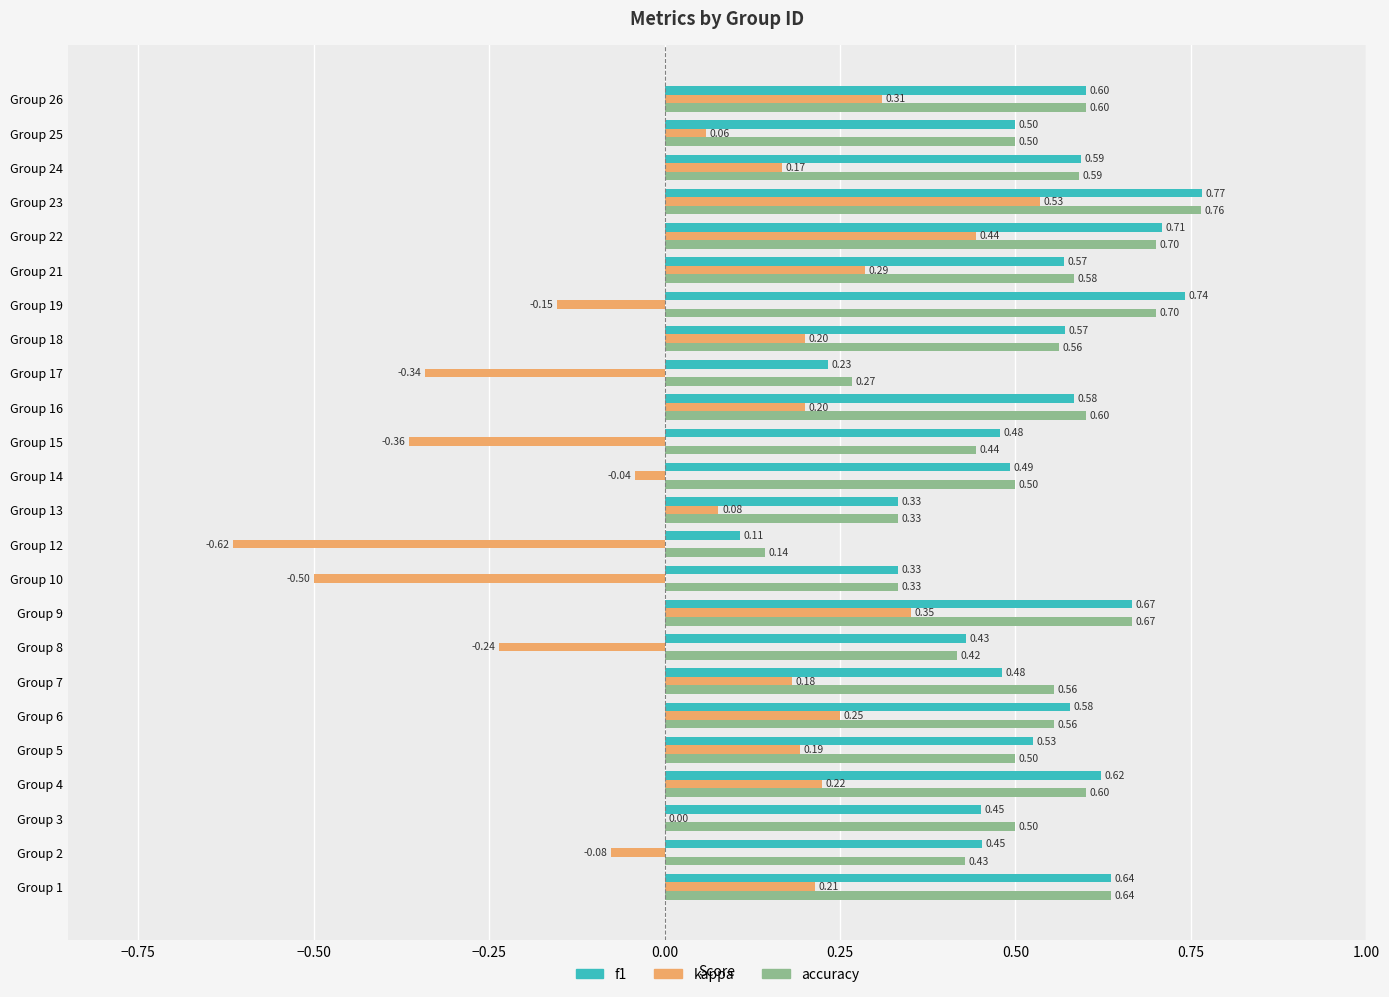

Which series has the largest total across all categories?

accuracy